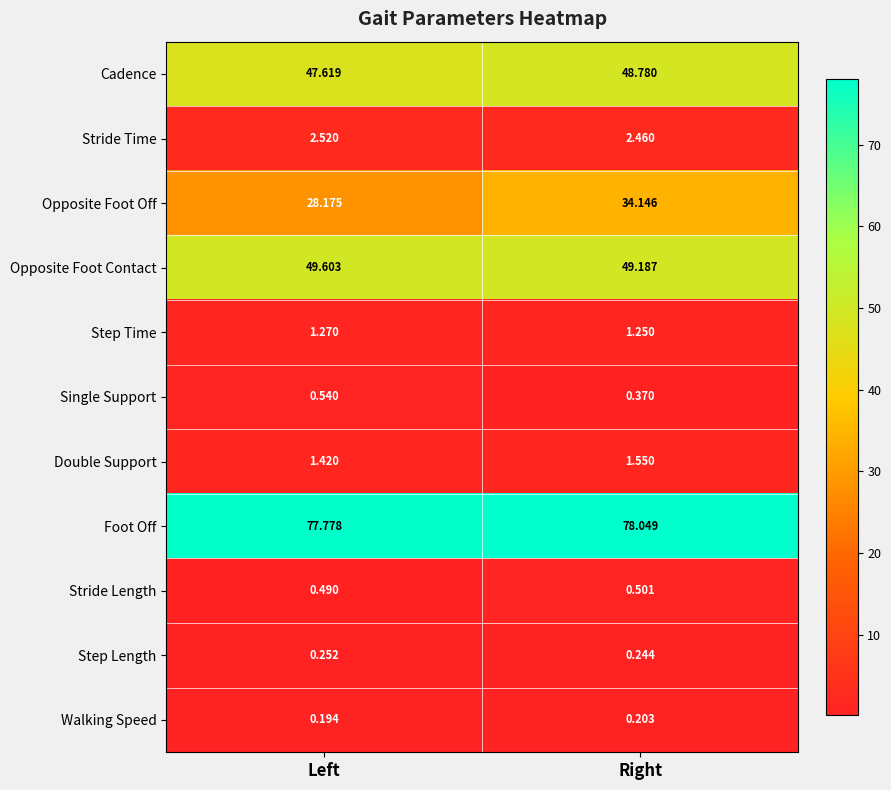

Rank the series at Right from lowest to highest value.

Walking Speed, Step Length, Single Support, Stride Length, Step Time, Double Support, Stride Time, Opposite Foot Off, Cadence, Opposite Foot Contact, Foot Off